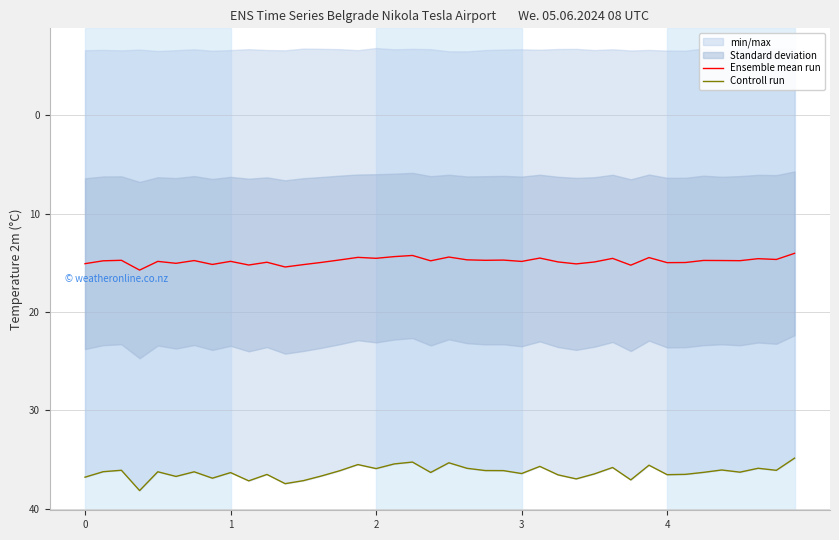

What is the lowest value of the Ensemble mean run series?

14.0